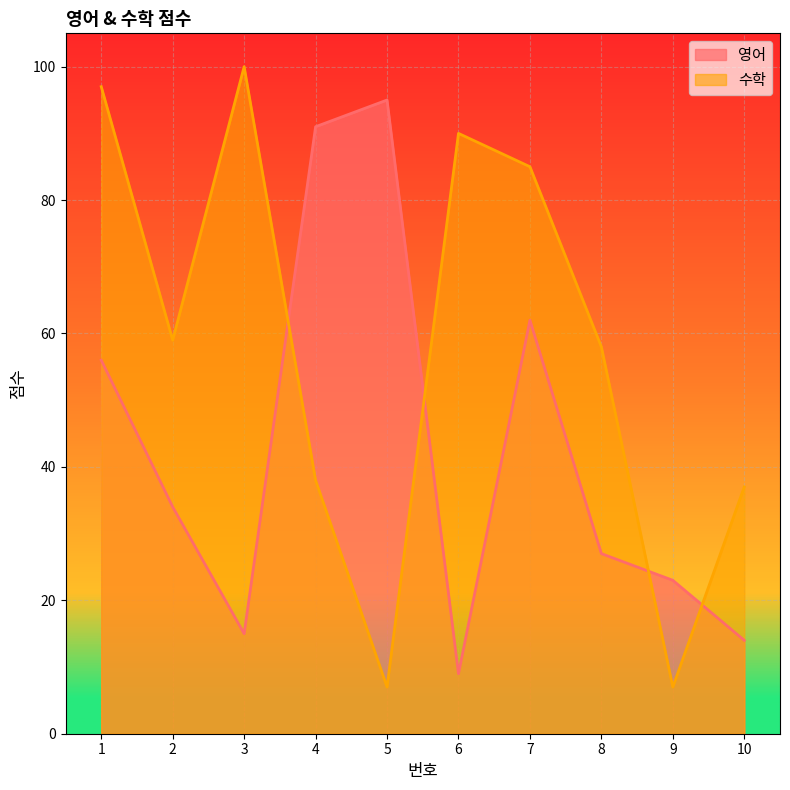

Where does the 수학 series first go above 59?

1